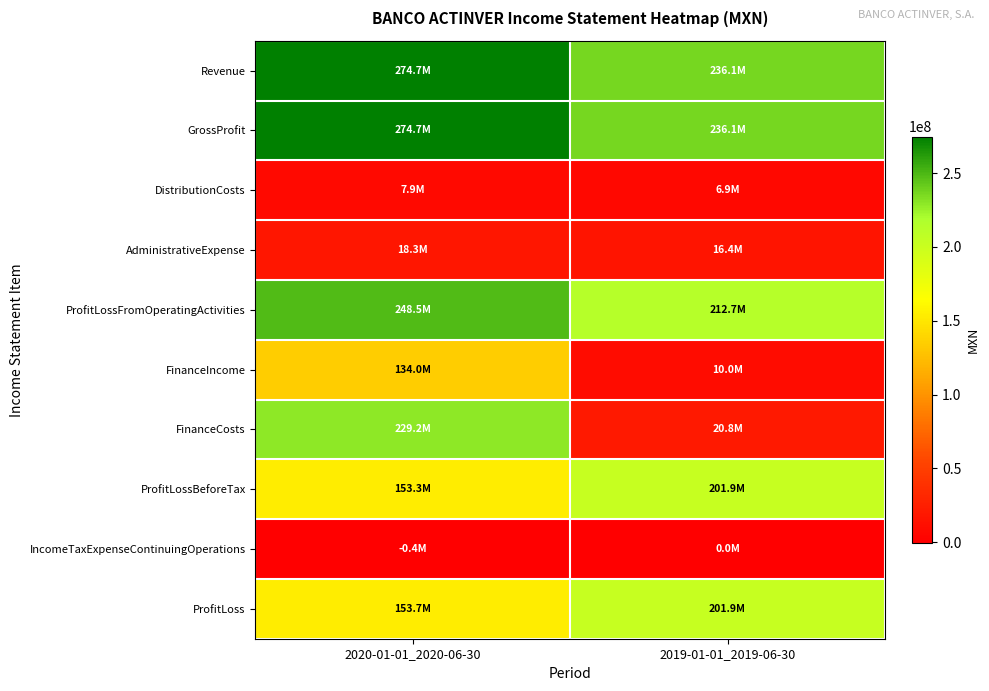

Which series has the largest range (max minus min)?

FinanceCosts